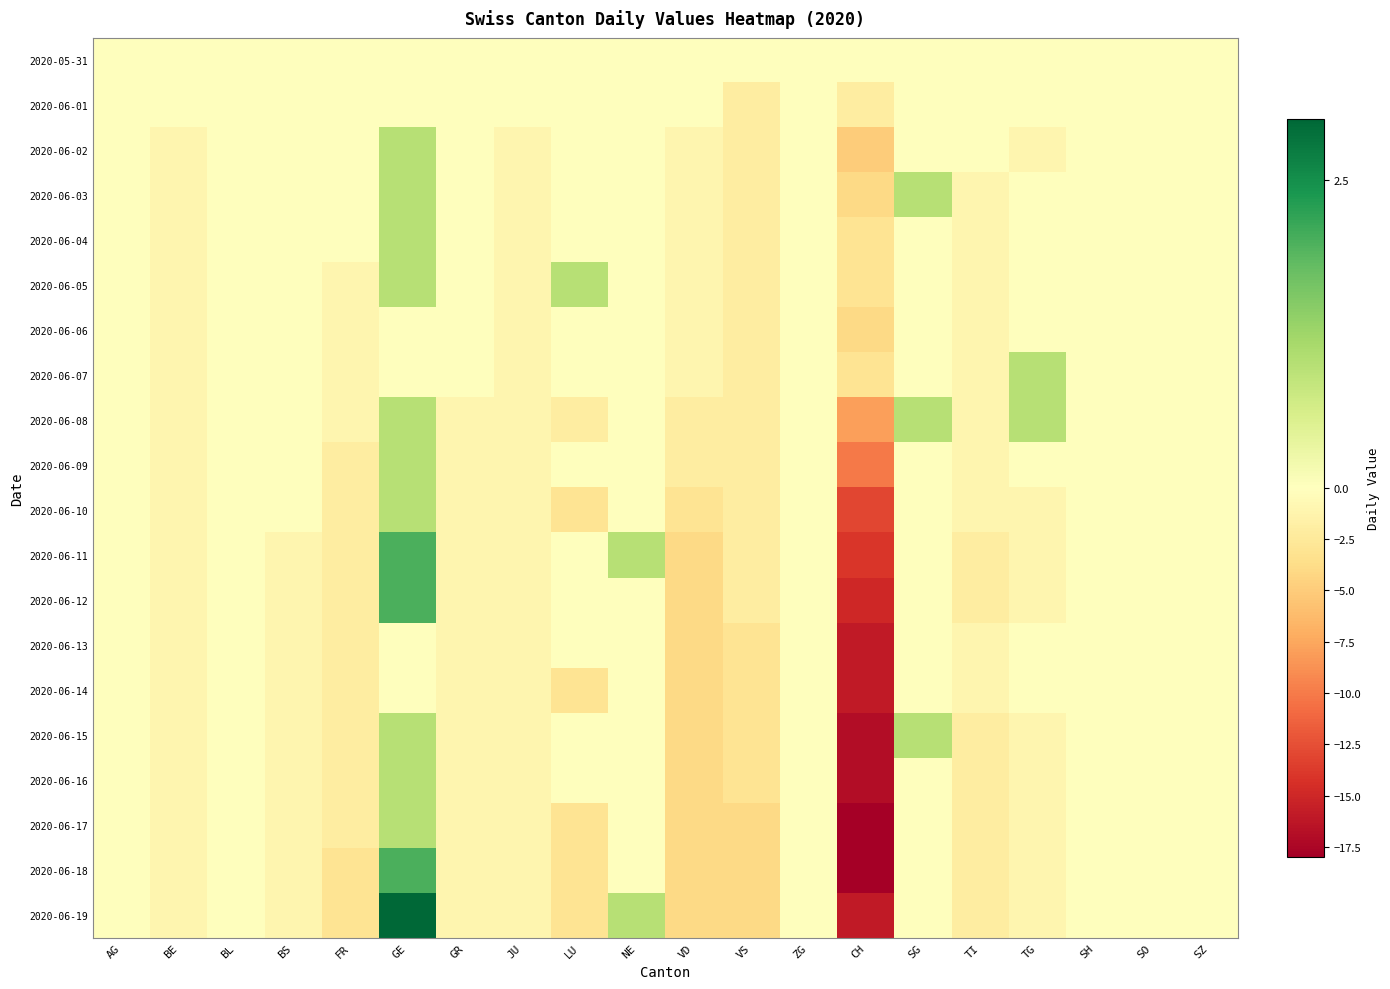

What is the spread (max minus min) of values at VS?

4